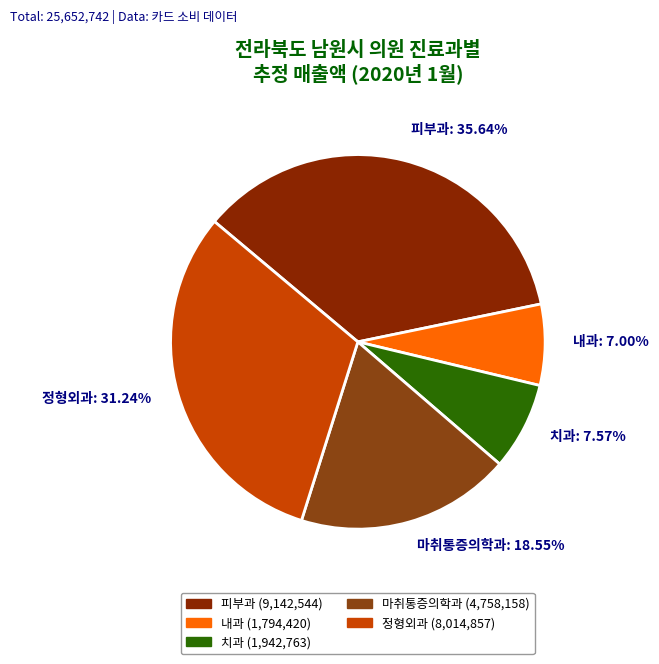

What is the ratio of the value at 마취통증의학과 to the value at 피부과?

0.5